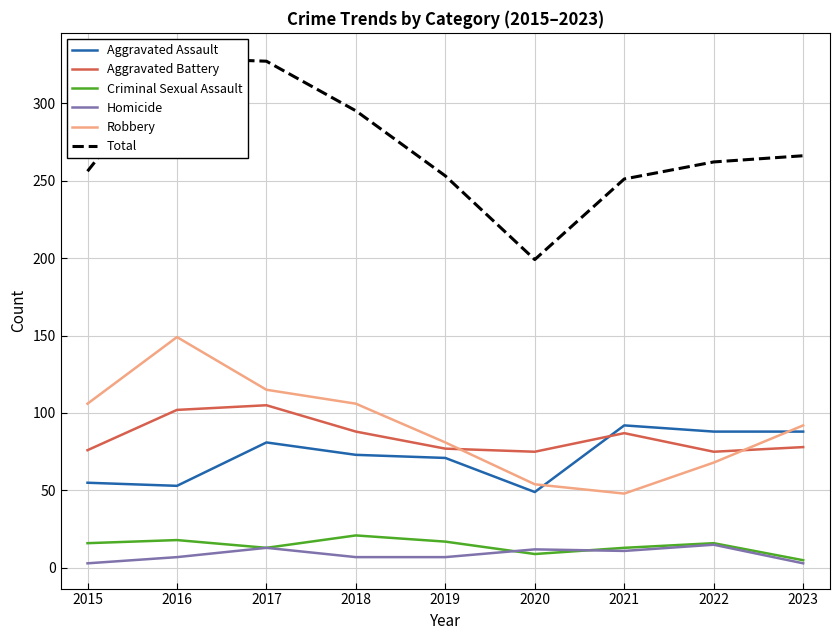

At which category is the sum across all series the highest?

2016